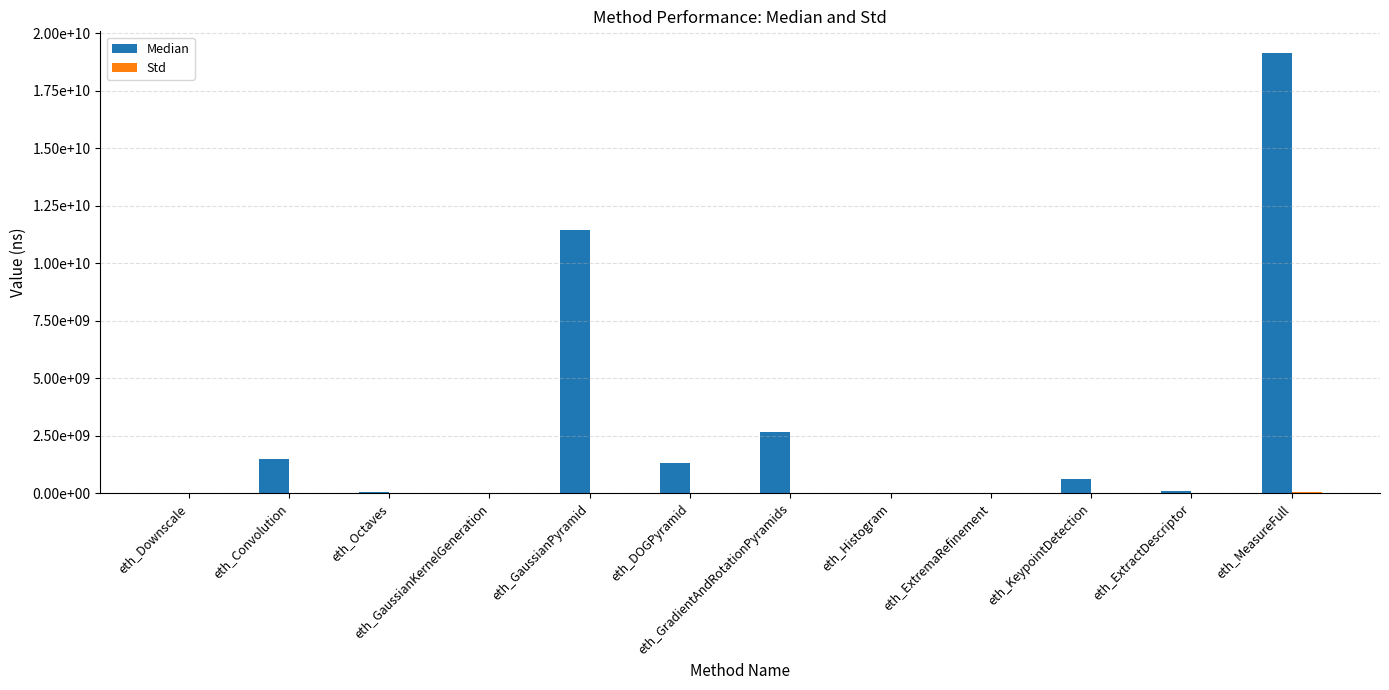

Rank the categories by Std value from highest to lowest.

eth_MeasureFull, eth_GaussianPyramid, eth_DOGPyramid, eth_Convolution, eth_GradientAndRotationPyramids, eth_KeypointDetection, eth_ExtractDescriptor, eth_Octaves, eth_Downscale, eth_Histogram, eth_GaussianKernelGeneration, eth_ExtremaRefinement